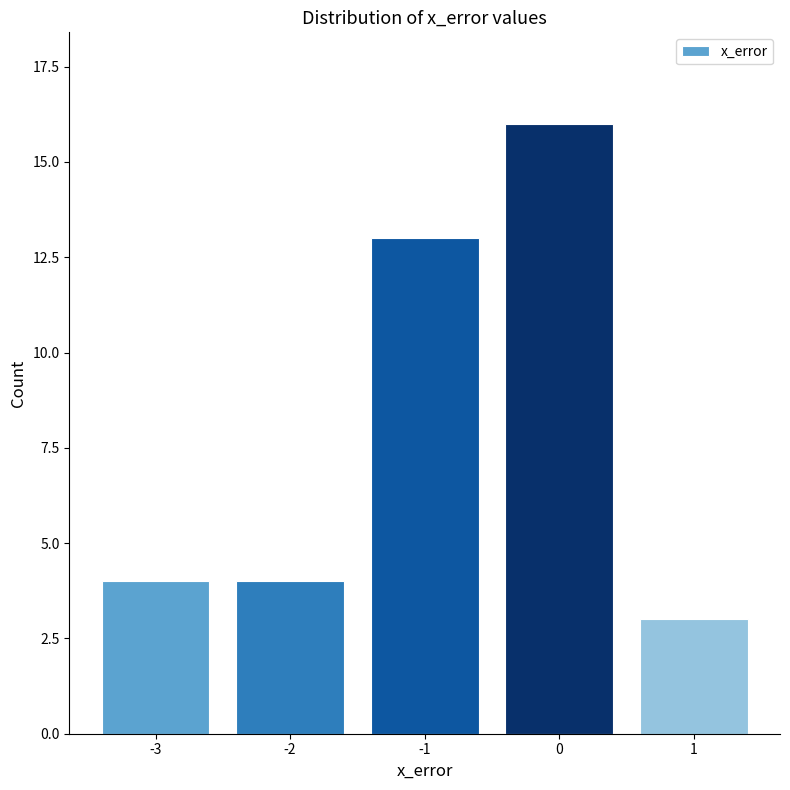

Count the number of categories in the chart.

5